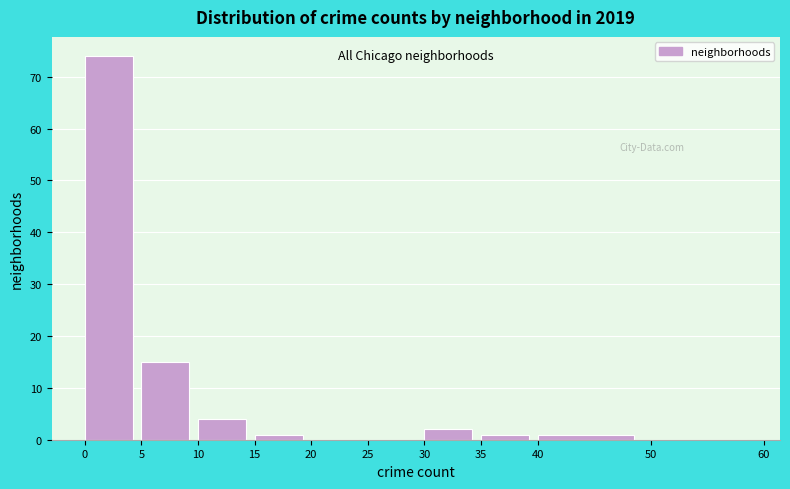

How tall is the bar that spans 15 to 20 on the x-axis? The values are not printed on the chart, so give them approximately, as read against the axis.

1